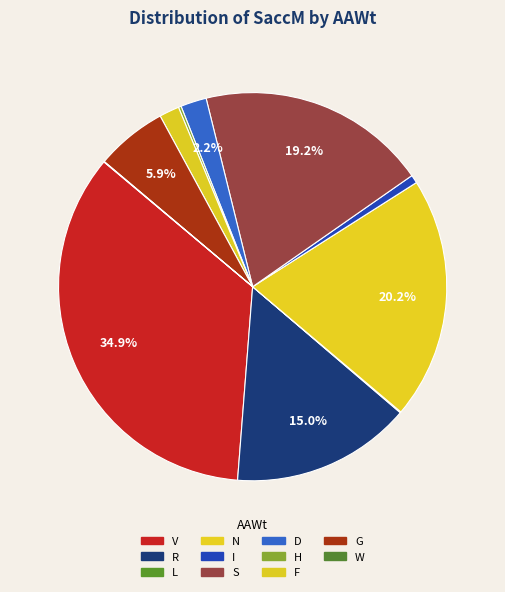

What percentage is NOT represented by S?

80.8%